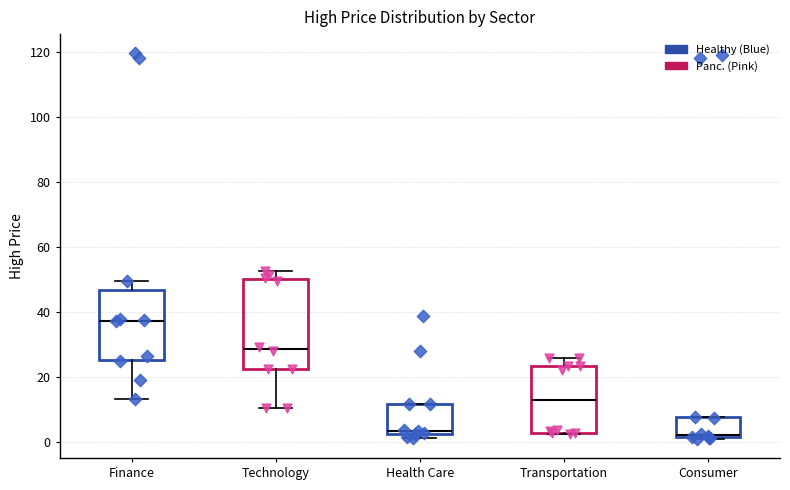

Where does the lower whisker of the box for Technology end on the y-axis? The values are not printed on the chart, so give them approximately, as read against the axis.

10